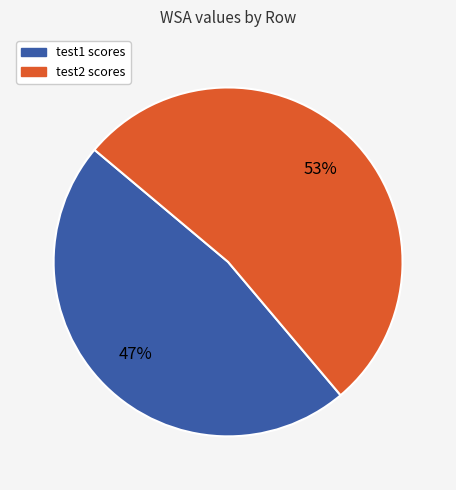

Does any single category account for the majority?

Yes